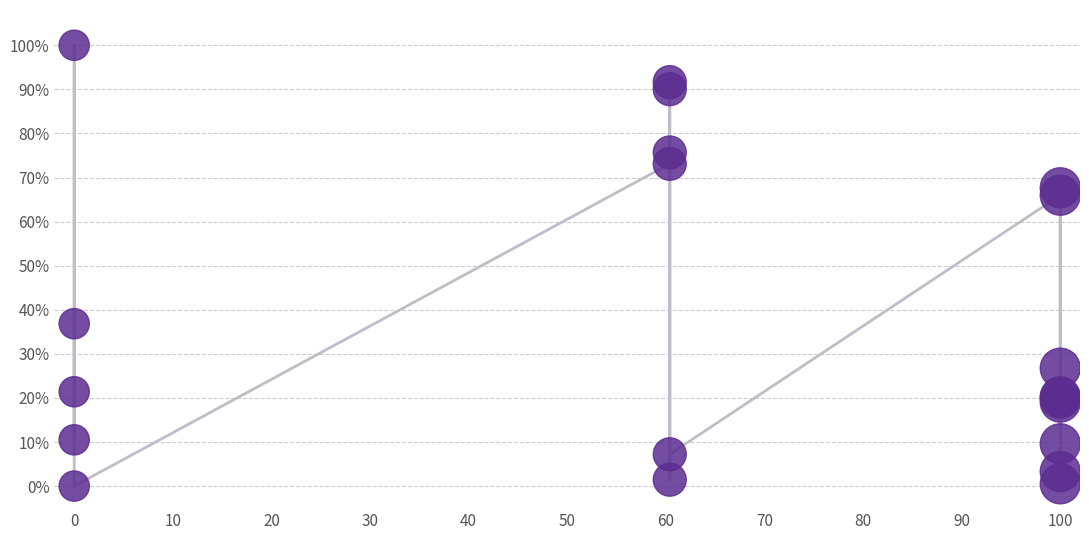

What Y value in the scatter plot is closest to 50?

36.8